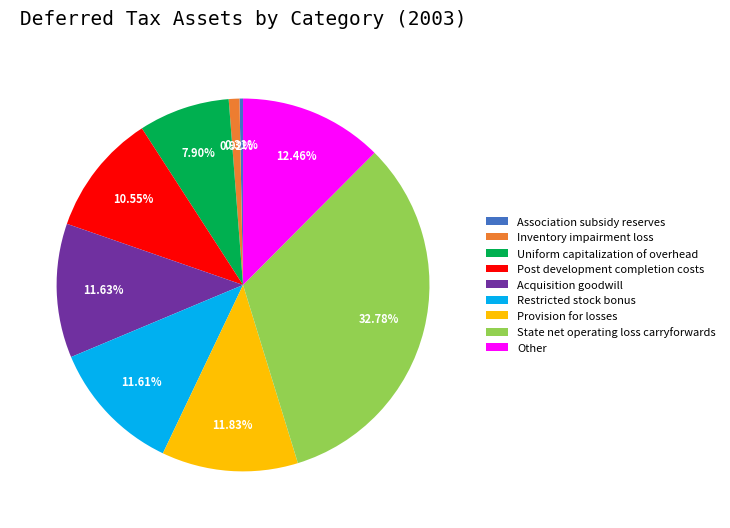

What percentage is NOT represented by Acquisition goodwill?

88.4%